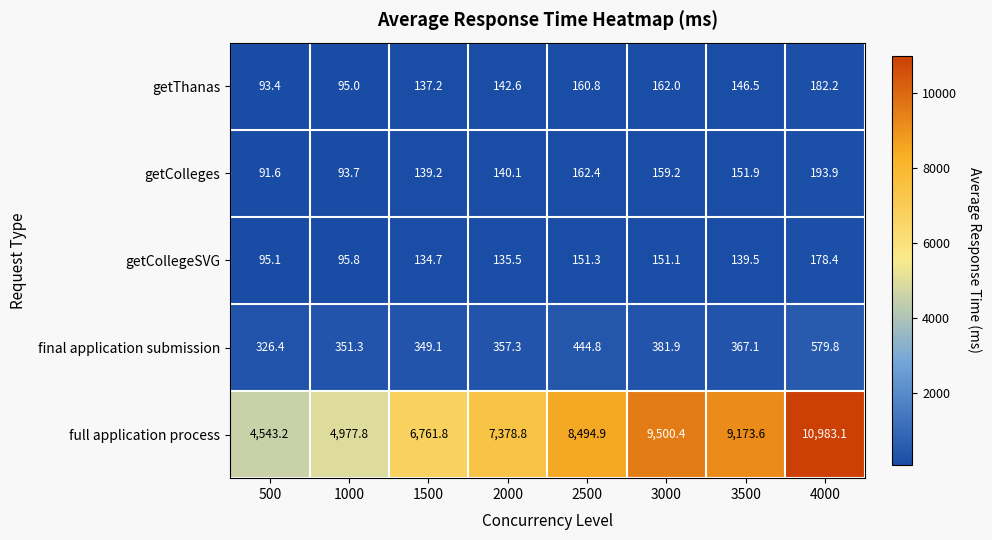

What is the spread (max minus min) of values at 4000?

10804.7